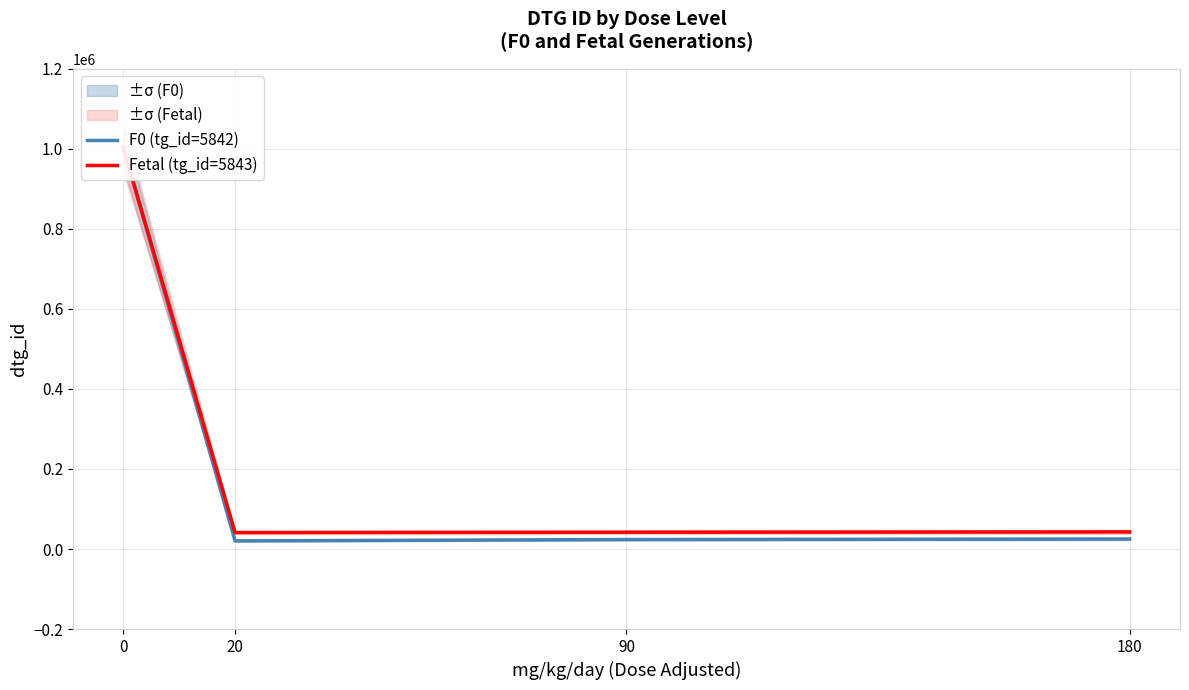

Which series changed the most between 20 and 180?

F0 (tg_id=5842)